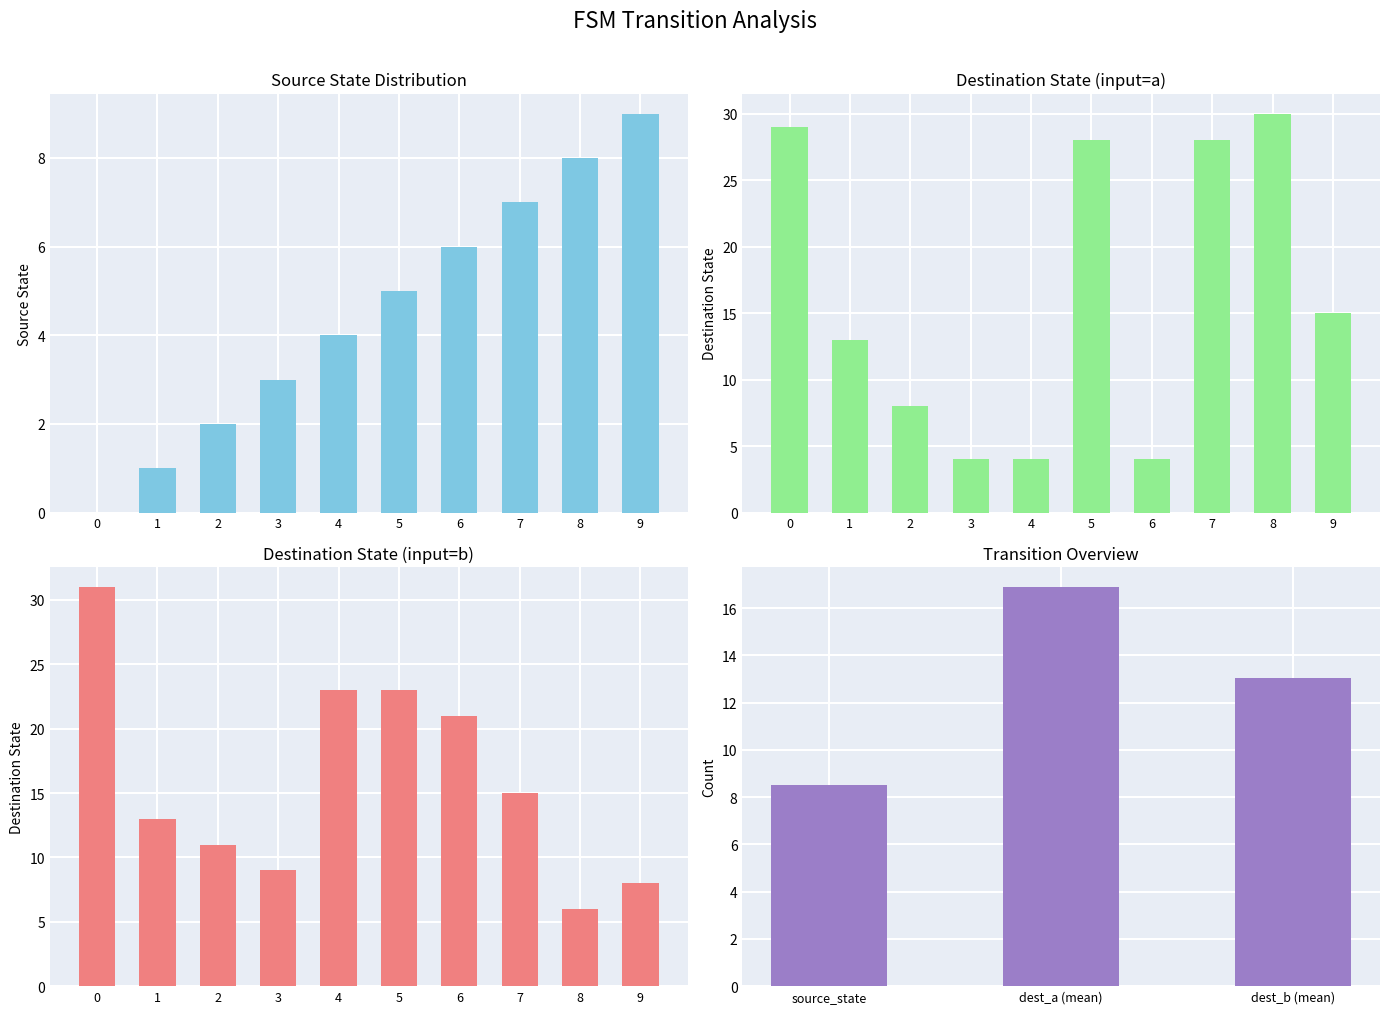

At 5, list the series in order from largest to smallest.

destination_state_a, destination_state_b, source_state